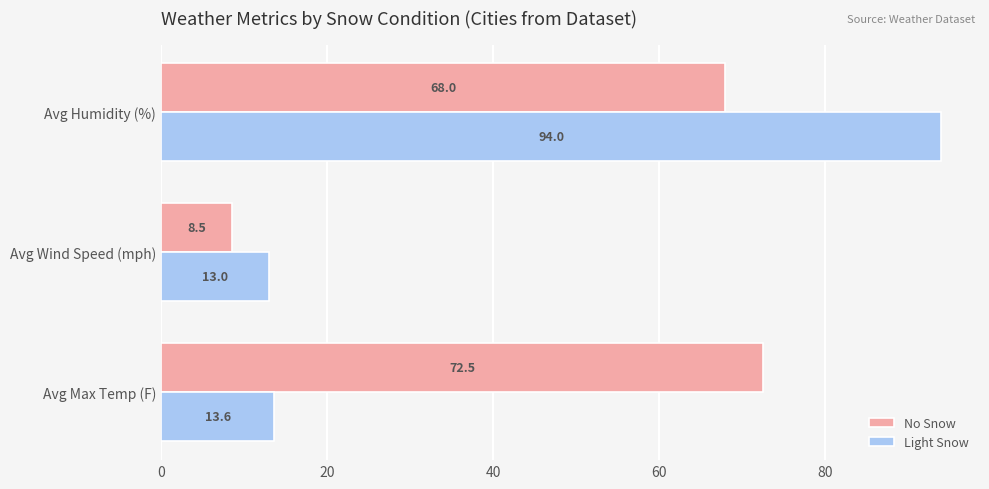

What is the total value across all series at Avg Wind Speed (mph)?

21.5